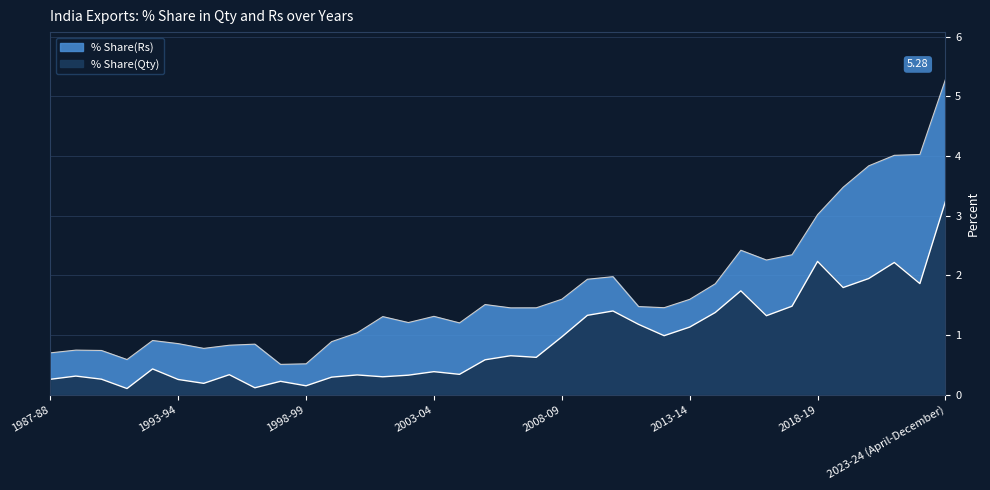

True or false: % Share(Qty) and % Share(Rs) cross at least once.

False